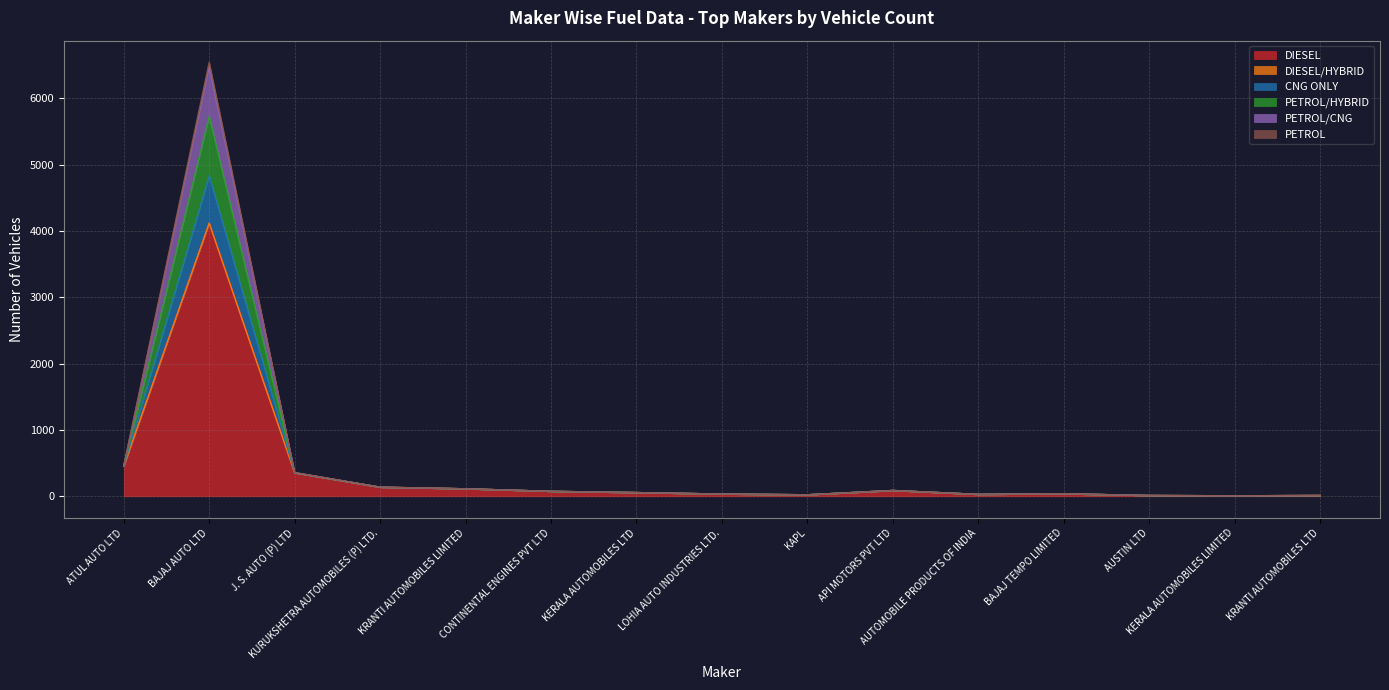

True or false: CNG ONLY has more than 0 points higher than both neighbors.

True